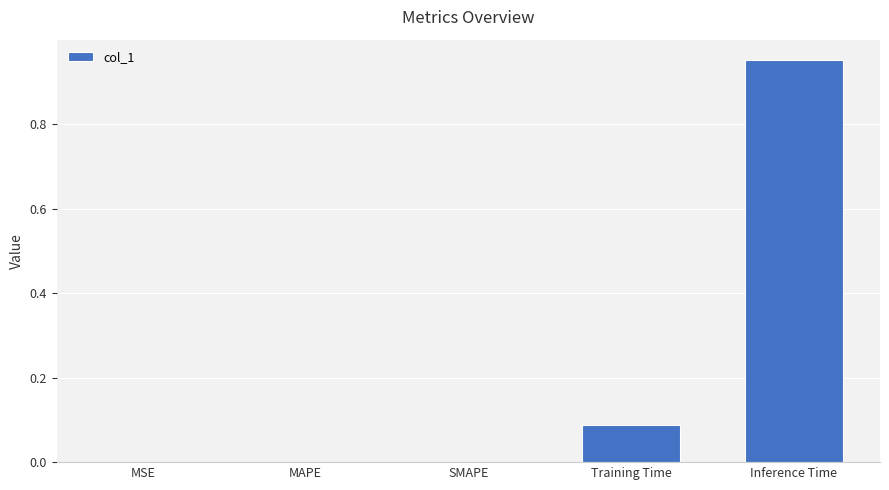

Which label corresponds to the largest value in the chart?

Inference Time